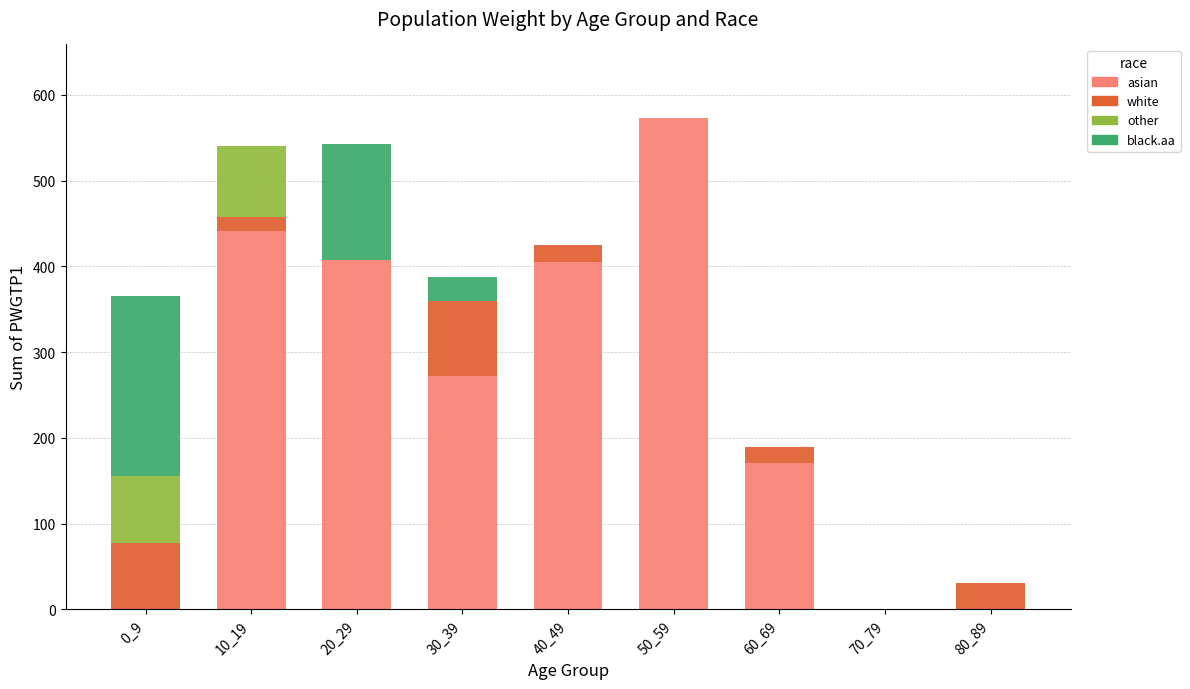

At which label is asian closest to 286?

30_39